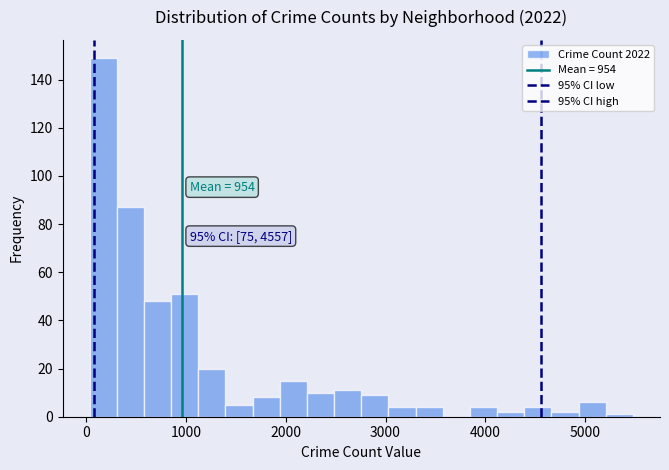

Around what value on the x-axis is the tallest bar? Give the approximate position of its centre, as read against the axis.

200